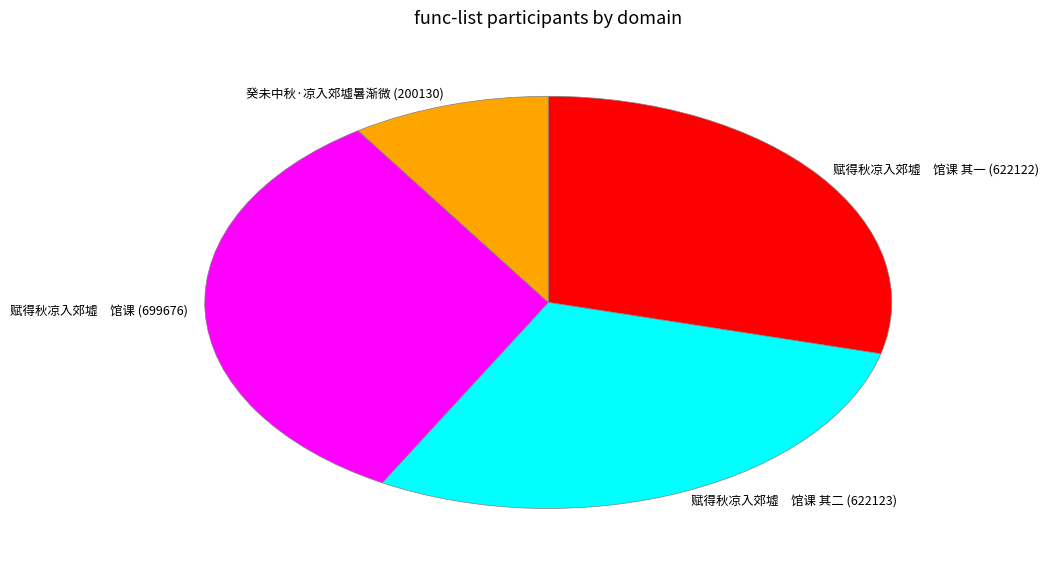

The 赋得秋凉入郊墟 馆课 其一 (622122) slice represents 29% of the pie. True or false?

True